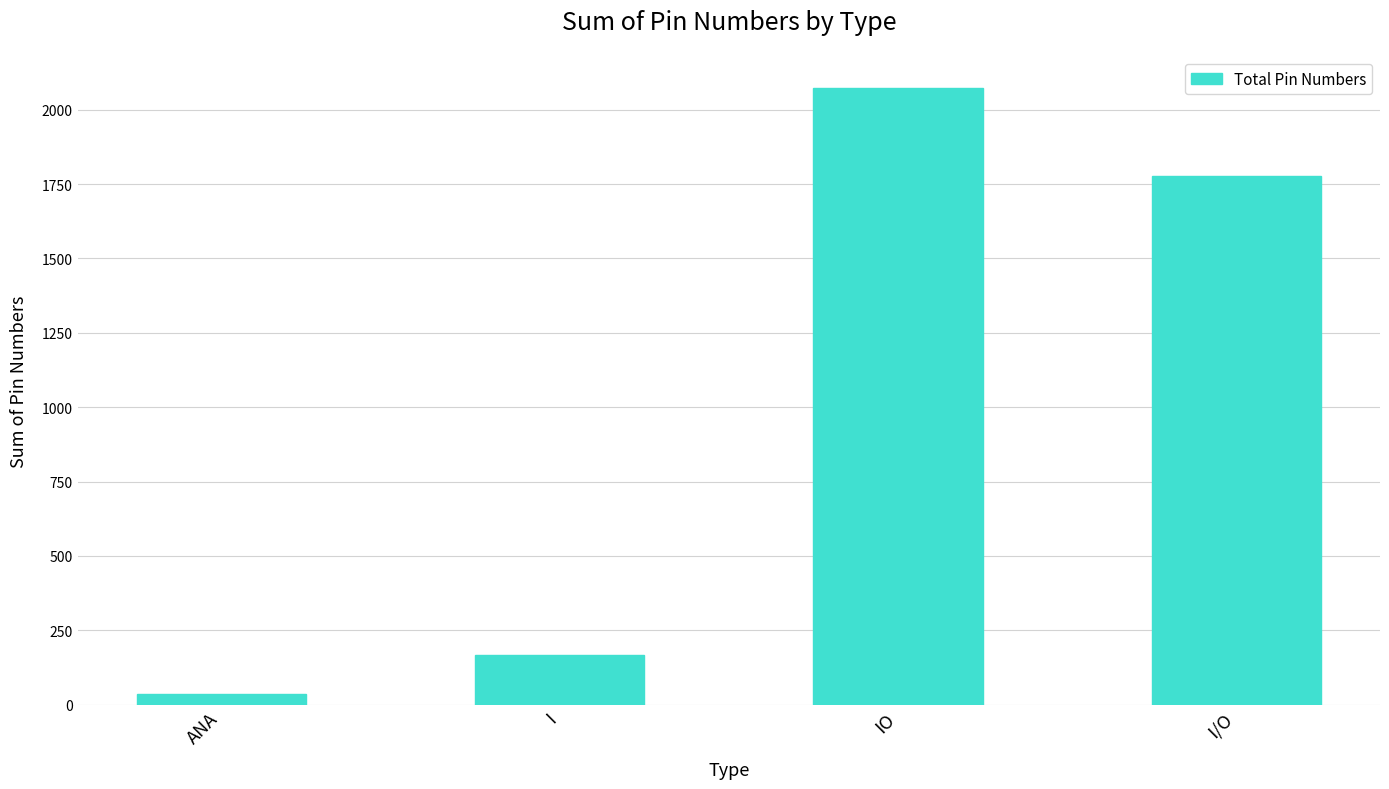

What is the sum of all values?

4054